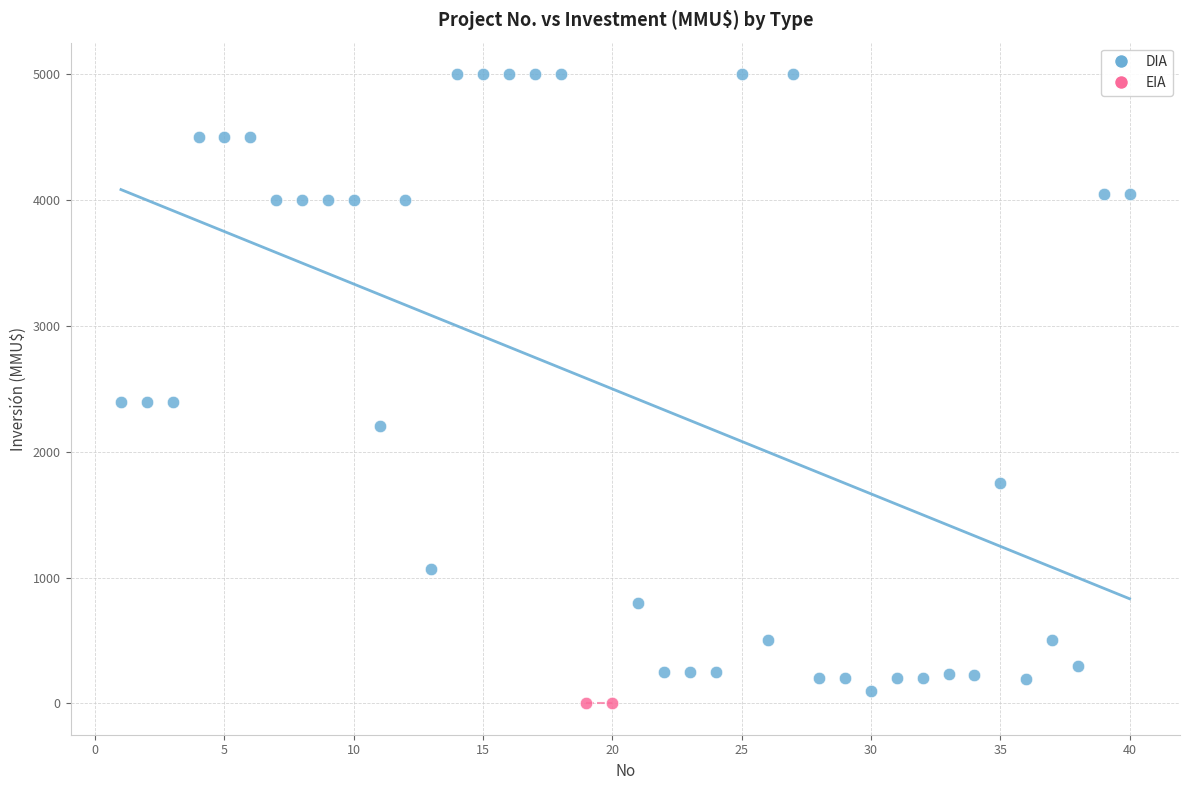

What are all the series names shown in the legend?

DIA, EIA